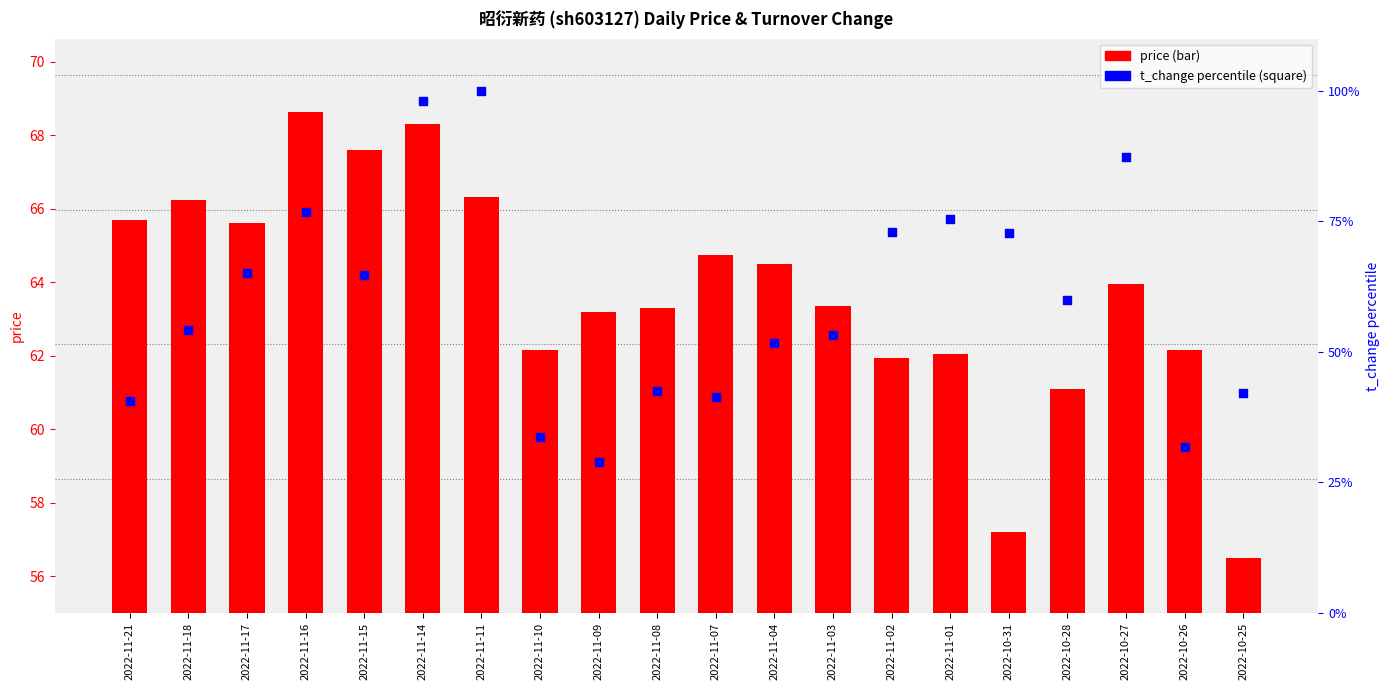

Which series reaches the maximum Y coordinate?

t_change percentile